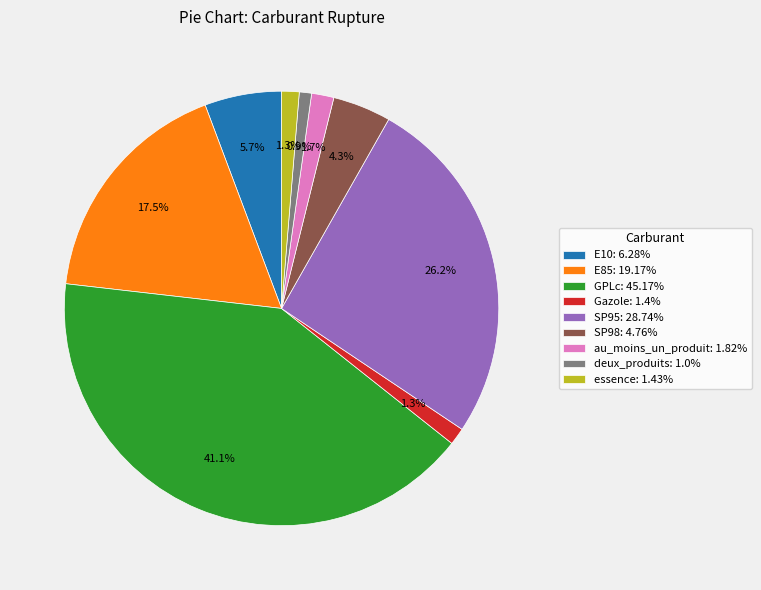

Is there any slice that represents more than half of the pie?

No